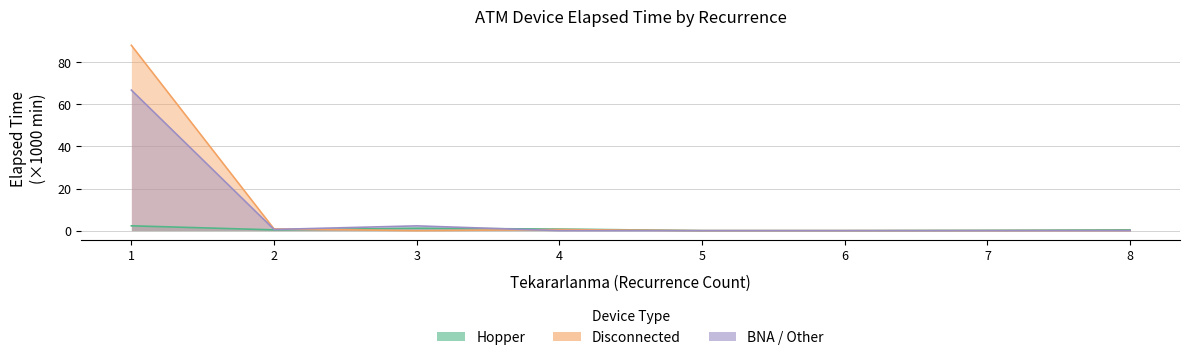

Rank the series at 8 from highest to lowest value.

Hopper, Disconnected, BNA / Other